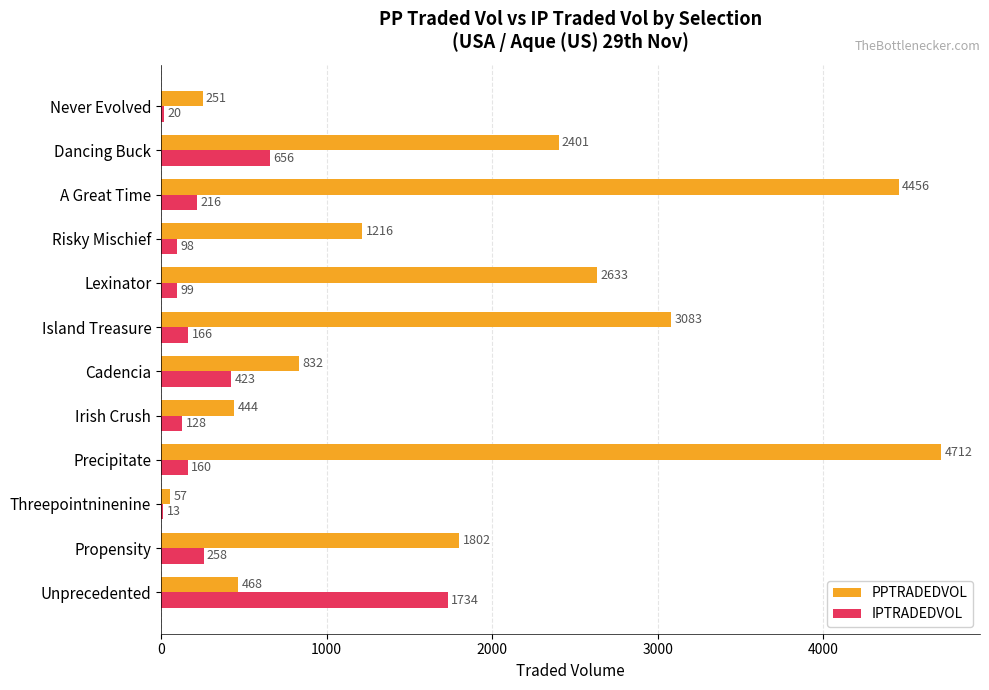

What is the highest value of the PPTRADEDVOL series?

4711.6